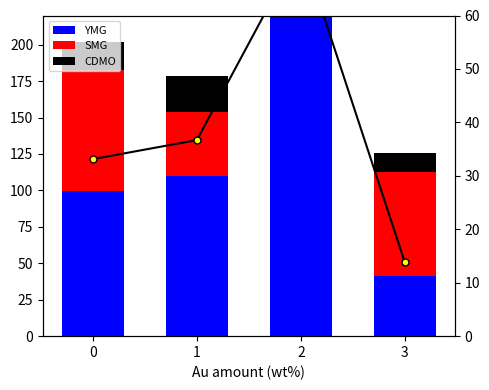

At which label does CDMO first exceed 24?

1